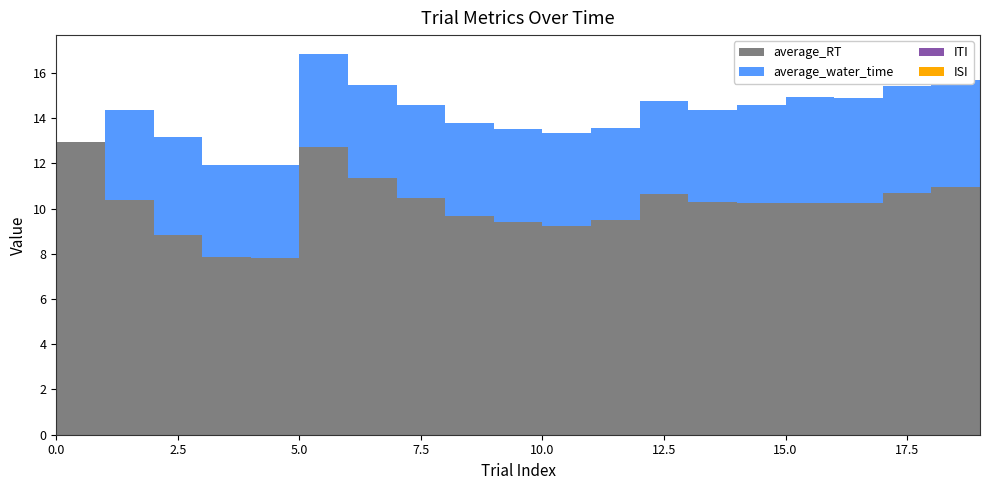

Reading right to left, list all the values displayed in this chart.

average_RT: 19=10.7	18=11.0	17=10.7	16=10.2	15=10.3	14=10.3	13=10.3	12=10.7	11=9.5	10=9.2	9=9.4	8=9.7	7=10.5	6=11.4	5=12.7	4=7.8	3=7.9	2=8.8	1=10.4	0=12.9
average_water_time: 19=4.6	18=4.7	17=4.7	16=4.6	15=4.7	14=4.3	13=4.1	12=4.1	11=4.1	10=4.1	9=4.1	8=4.1	7=4.1	6=4.1	5=4.1	4=4.1	3=4.1	2=4.3	1=4.0	0=0.0
ITI: 19=0.0	18=0.0	17=0.0	16=0.0	15=0.0	14=0.0	13=0.0	12=0.0	11=0.0	10=0.0	9=0.0	8=0.0	7=0.0	6=0.0	5=0.0	4=0.0	3=0.0	2=0.0	1=0.0	0=0.0
ISI: 19=0.0	18=0.0	17=0.0	16=0.0	15=0.0	14=0.0	13=0.0	12=0.0	11=0.0	10=0.0	9=0.0	8=0.0	7=0.0	6=0.0	5=0.0	4=0.0	3=0.0	2=0.0	1=0.0	0=0.0